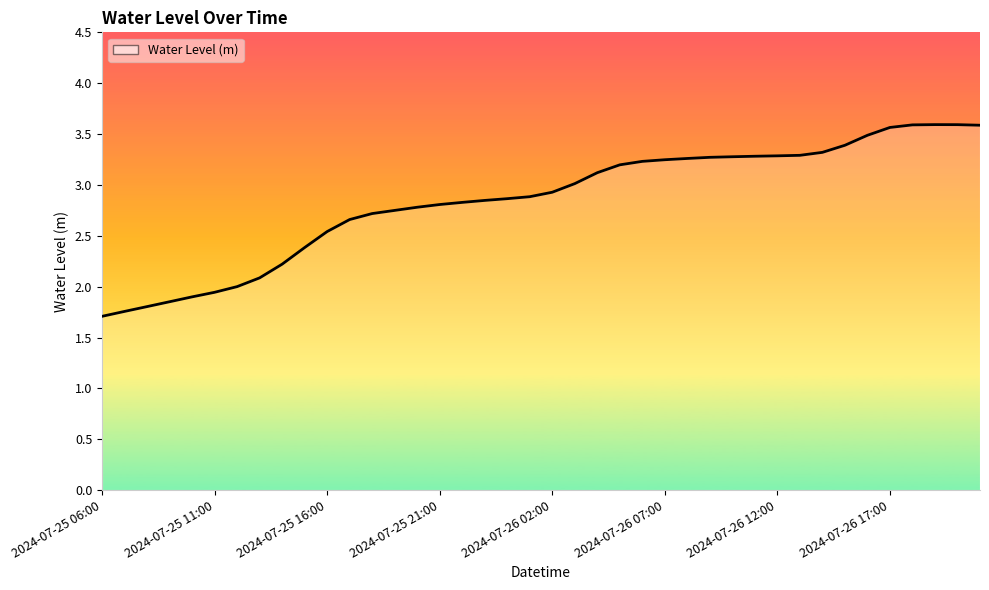

What is the minimum value shown in the chart?

1.7